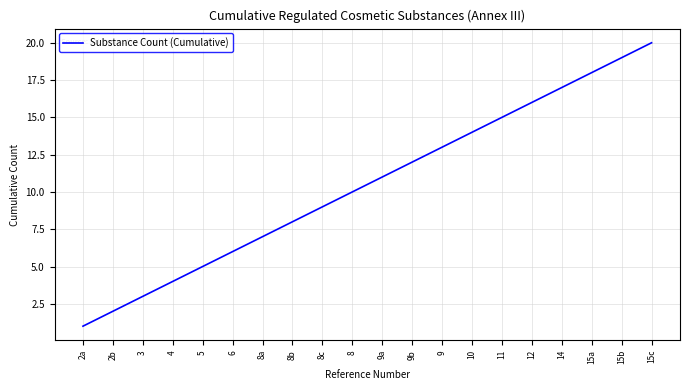

At which category does the chart reach its peak across all series?

15c